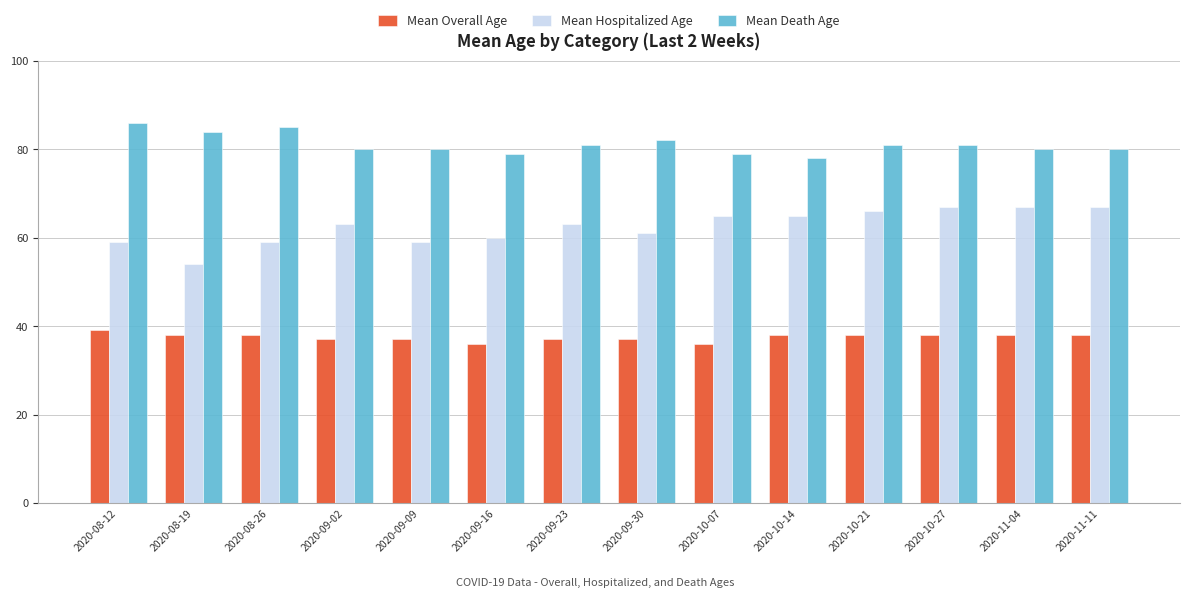

The Mean Overall Age series shows 37 at 2020-09-23. True or false?

True